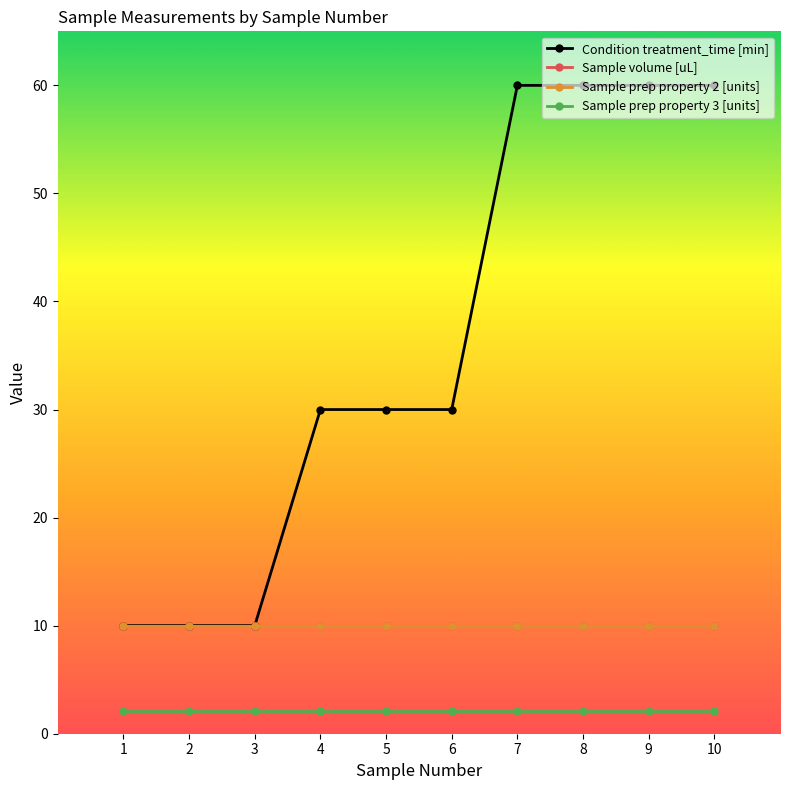

What is the sum of all Sample prep property 3 [units] values?

21.0